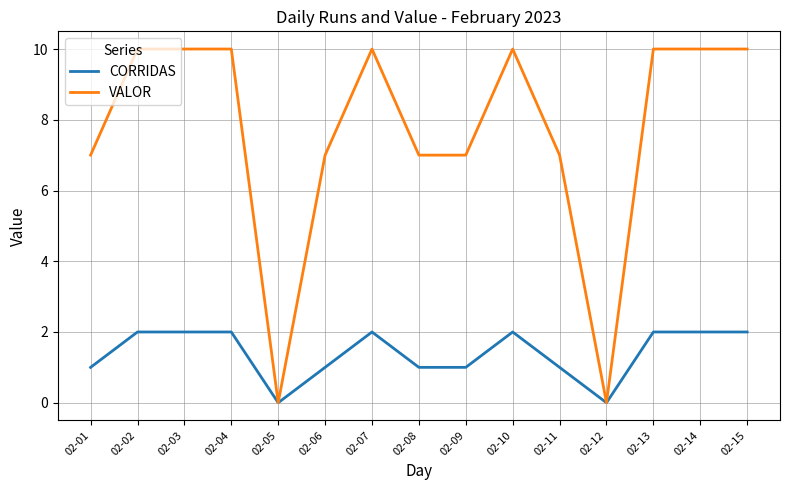

The CORRIDAS series shows 3 at 02-02. True or false?

False